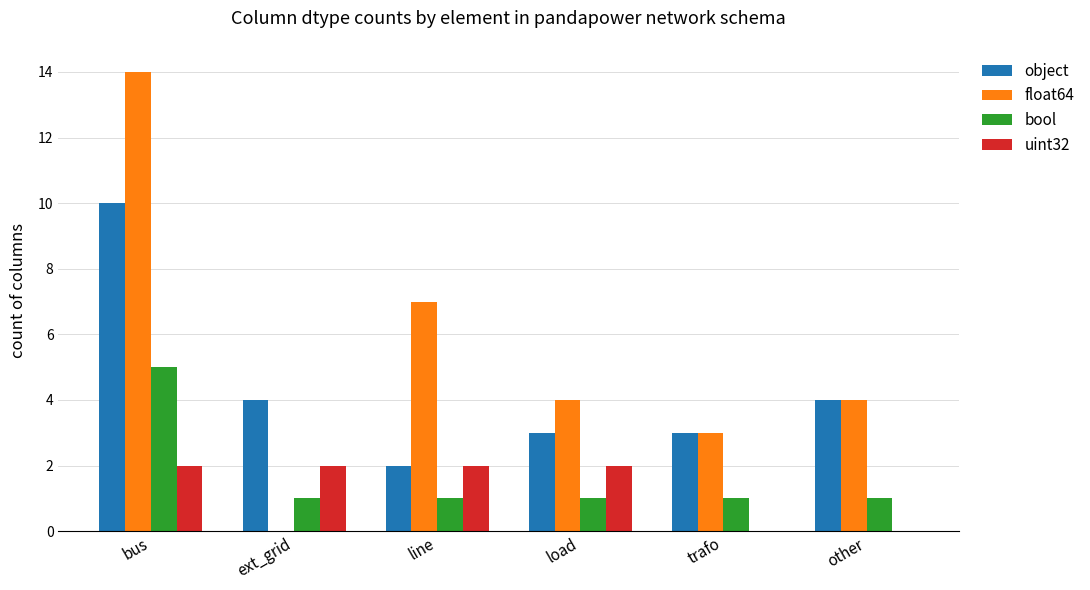

Reading left to right, what are all the values shown in this chart?

object: bus=10	ext_grid=4	line=2	load=3	trafo=3	other=4
float64: bus=14	ext_grid=0	line=7	load=4	trafo=3	other=4
bool: bus=5	ext_grid=1	line=1	load=1	trafo=1	other=1
uint32: bus=2	ext_grid=2	line=2	load=2	trafo=0	other=0